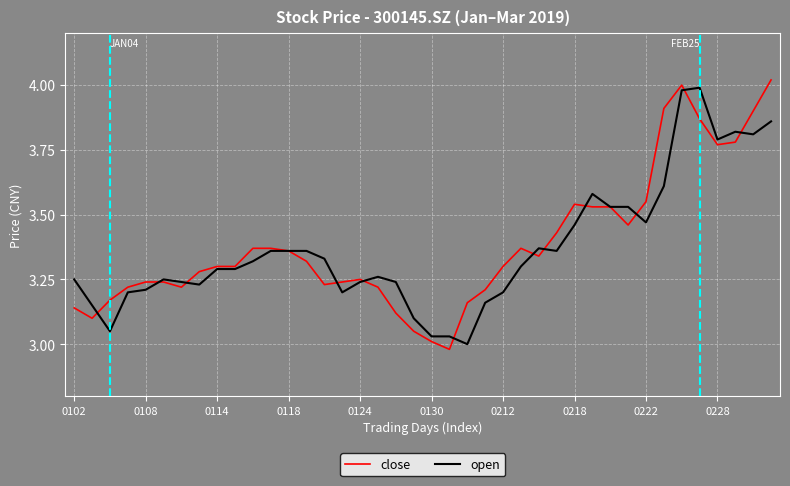

What are all the series names shown in the legend?

close, open